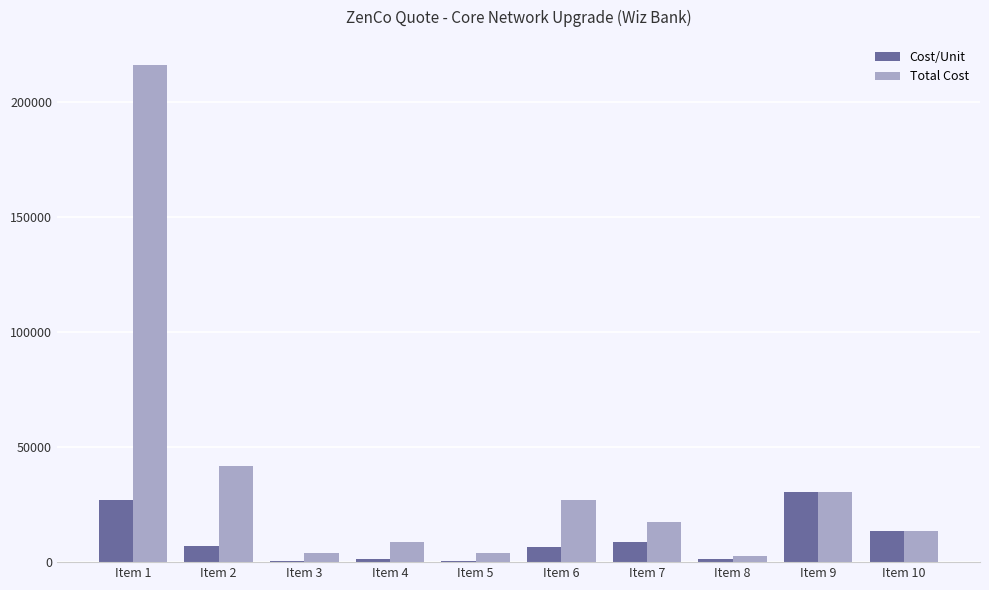

Which label corresponds to the largest value in the chart?

Item 1